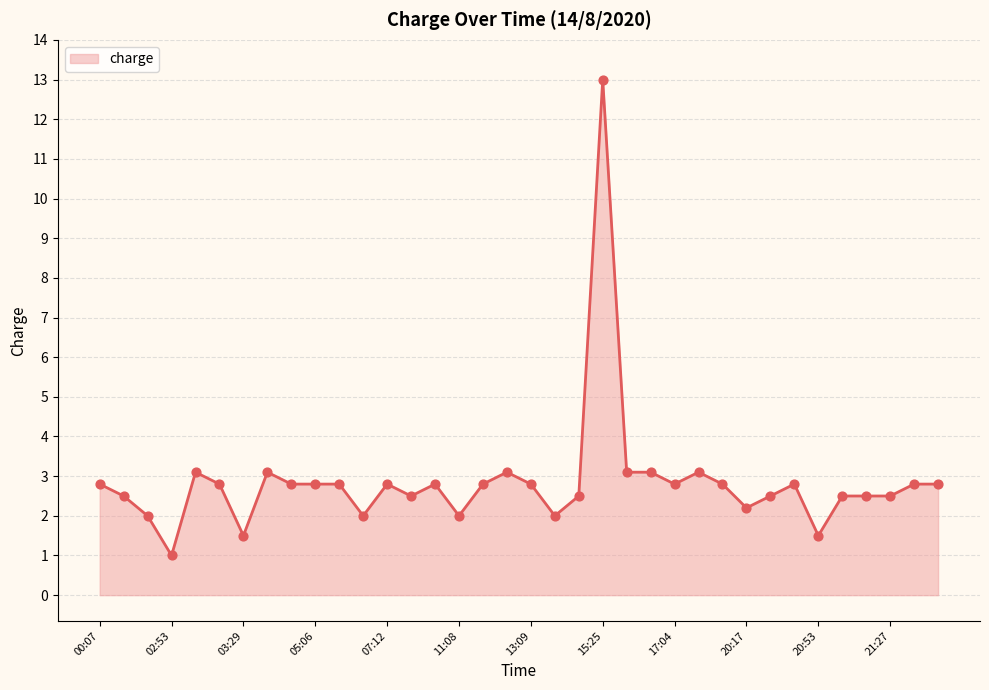

What is the smallest value displayed?

1.0